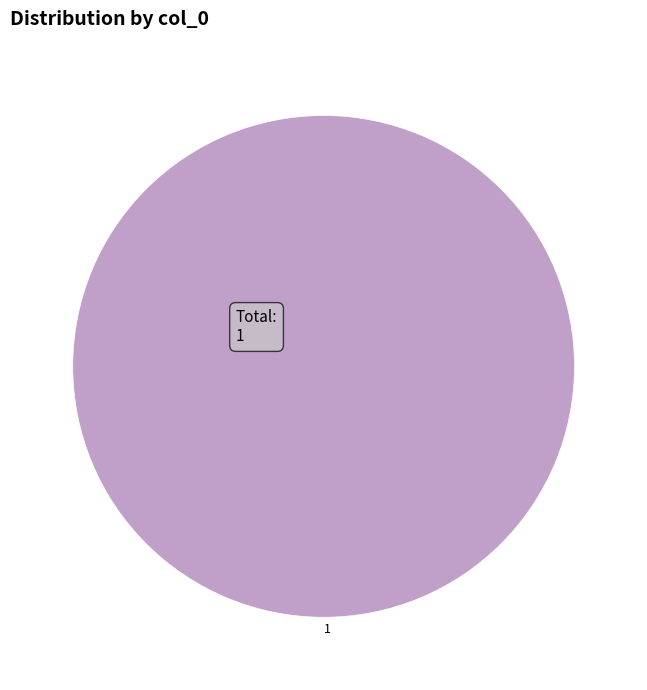

Rank the categories by value from lowest to highest.

1